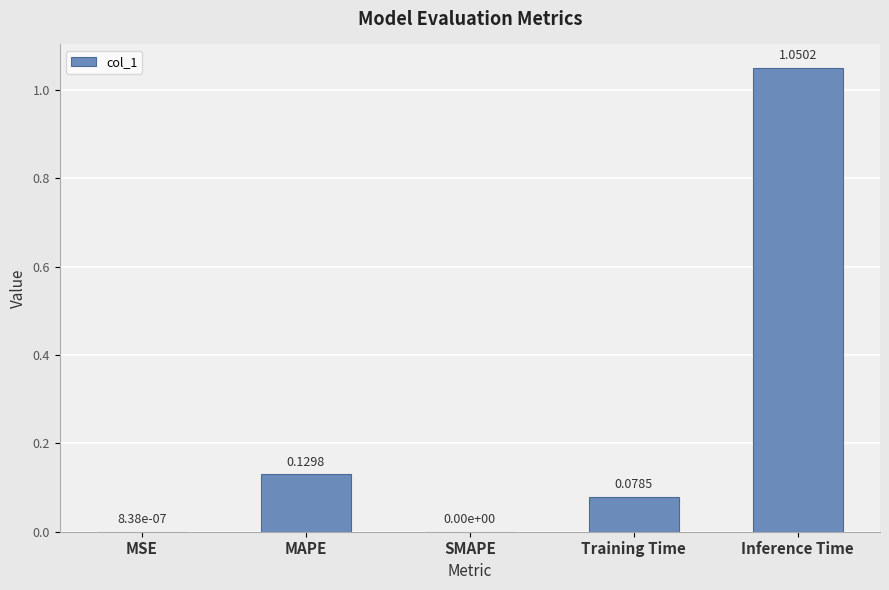

Between MAPE and MSE, which is larger?

MAPE